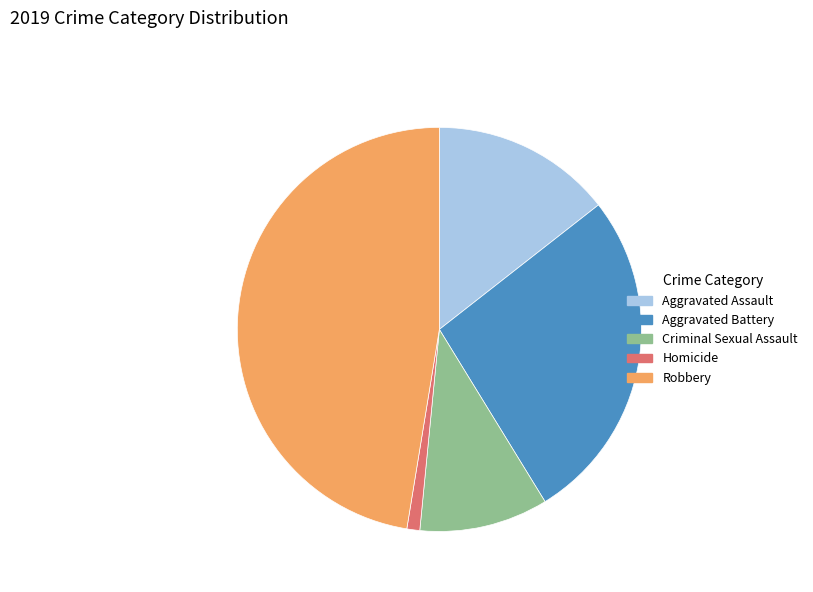

Combined, do Robbery and Aggravated Battery account for over 50%?

Yes